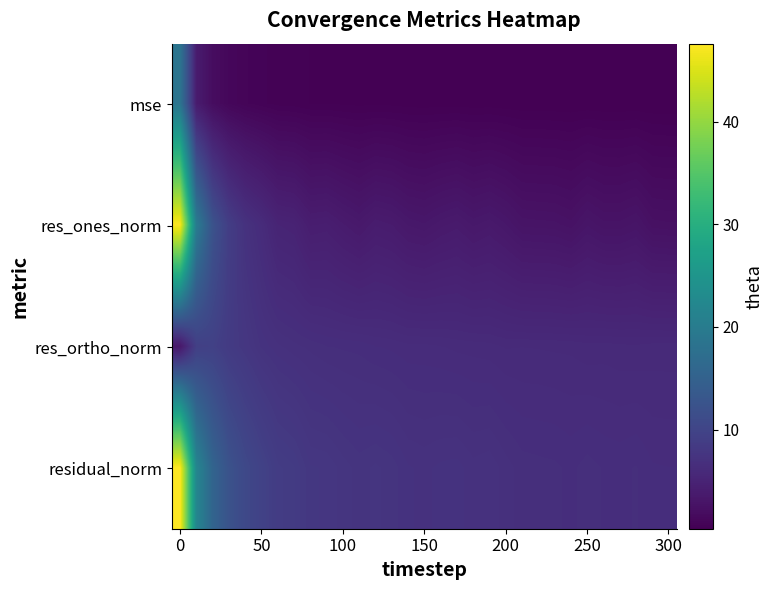

Reading right to left, what are all the values shown in this chart?

mse: 0.3	0.3	0.4	0.4	0.4	0.4	0.4	0.4	0.4	0.4	0.4	0.4	0.4	0.4	0.4	0.4	0.4	0.5	0.5	0.5	0.5	0.5	0.5	0.6	0.6	0.8	0.9	1.2	2.0	4.0	18.6
res_ones_norm: 2.4	2.5	3.0	2.8	2.8	3.1	2.6	2.8	2.8	2.9	3.3	3.6	3.4	3.8	3.6	3.3	3.5	3.9	4.0	3.6	3.9	4.3	4.2	5.0	5.1	6.2	7.1	8.9	12.4	20.0	47.5
res_ortho_norm: 6.0	6.0	5.9	5.9	6.0	5.9	6.0	6.0	6.0	6.1	6.0	6.1	6.2	6.2	6.3	6.3	6.3	6.4	6.4	6.6	6.6	6.6	6.7	6.9	7.0	7.3	7.9	8.5	9.4	9.2	3.2
residual_norm: 6.4	6.5	6.6	6.6	6.6	6.7	6.6	6.7	6.7	6.7	6.9	7.1	7.1	7.3	7.2	7.1	7.2	7.5	7.6	7.5	7.6	7.9	7.9	8.5	8.7	9.6	10.6	12.3	15.5	22.0	47.6